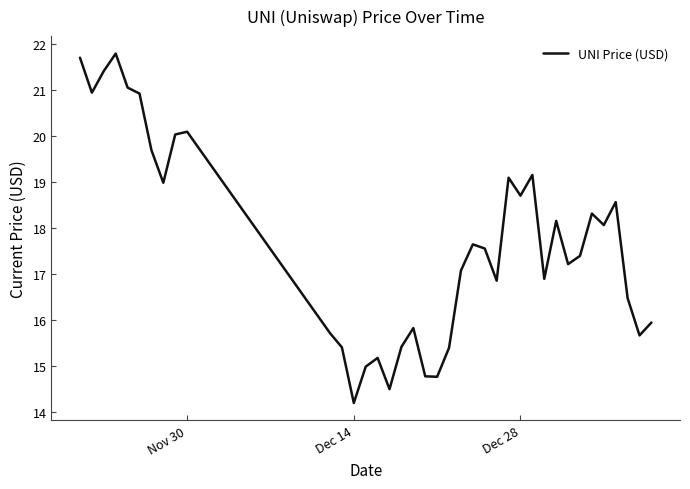

What is the average value?

17.7